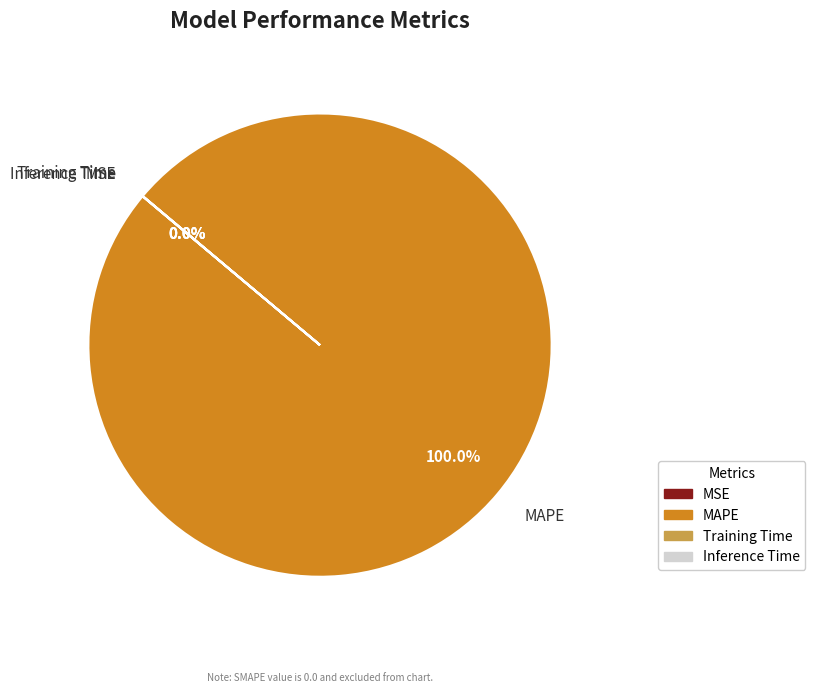

What is the largest slice in the pie chart?

MAPE